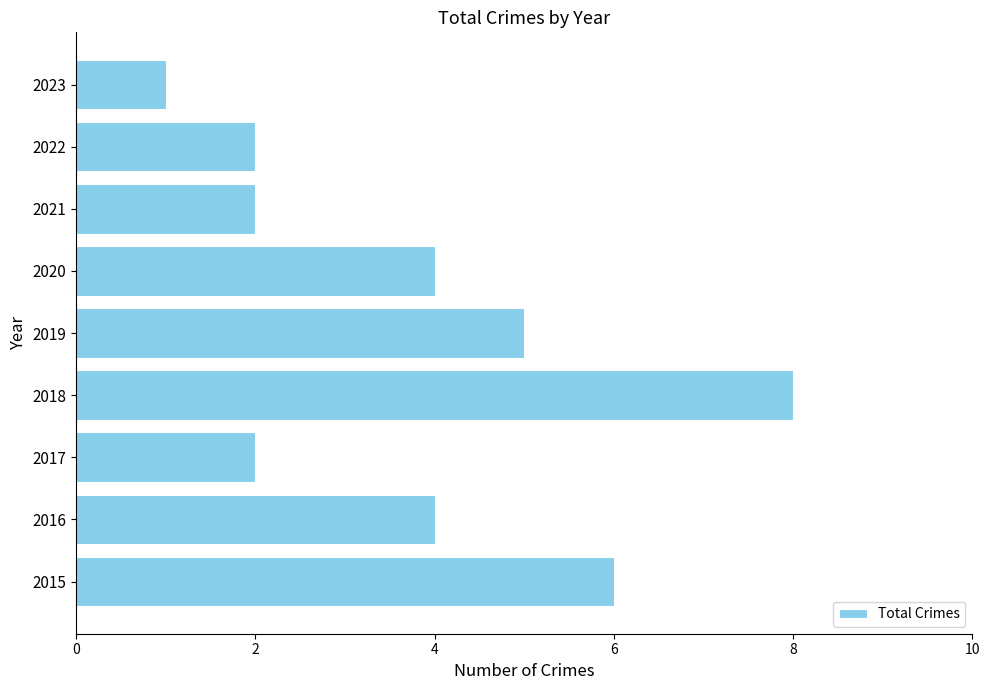

Reading bottom to top, extract all data points from this chart.

6	4	2	8	5	4	2	2	1